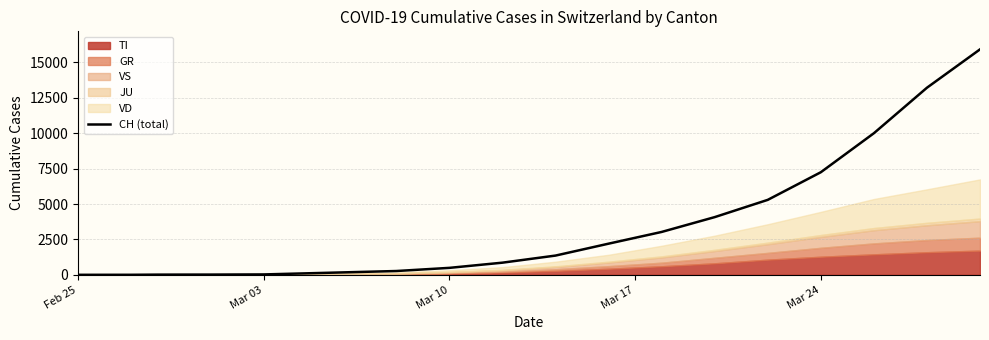

Where is CH (total) nearest to the value 7961?

Mar 24